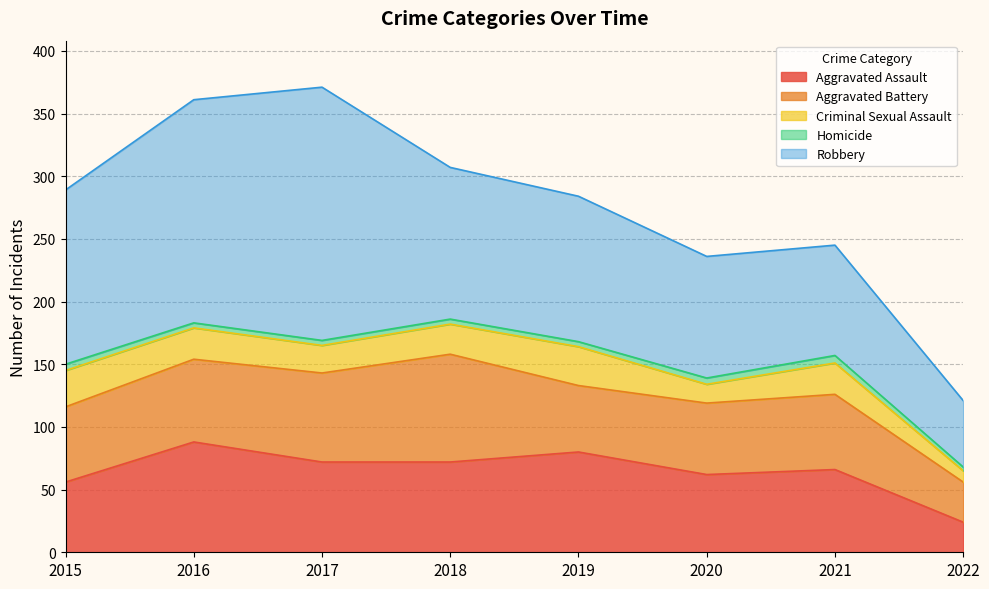

True or false: Criminal Sexual Assault and Robbery intersect in this chart.

False